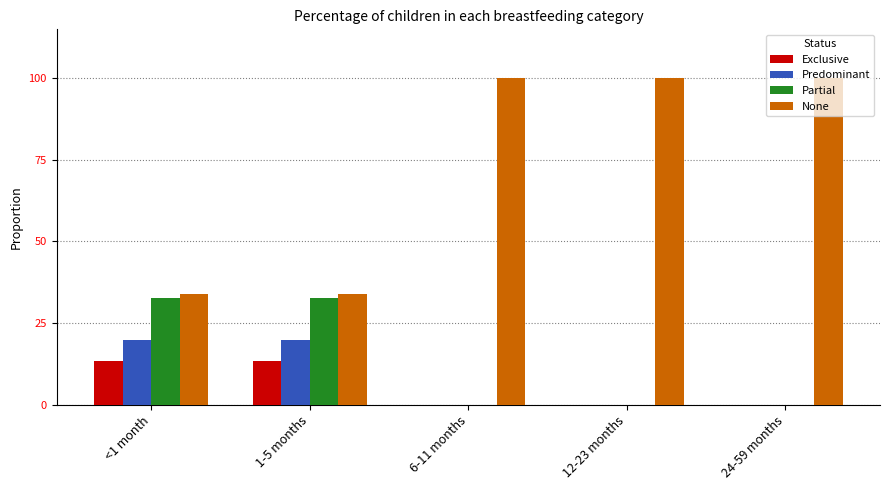

Rank the categories by None value from highest to lowest.

6-11 months, 12-23 months, 24-59 months, <1 month, 1-5 months